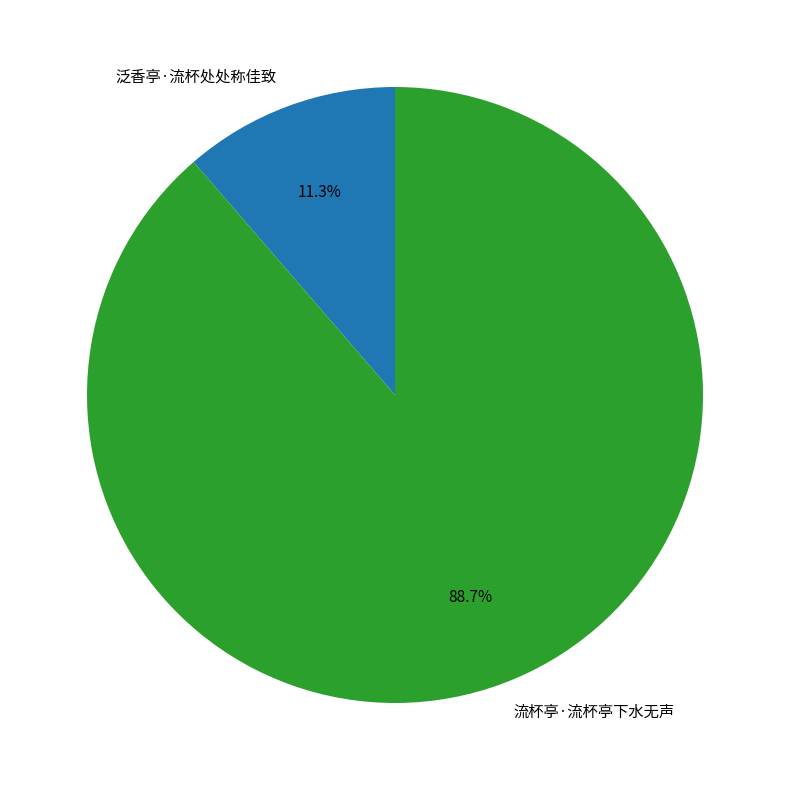

Which category has the biggest portion of the pie?

流杯亭·流杯亭下水无声